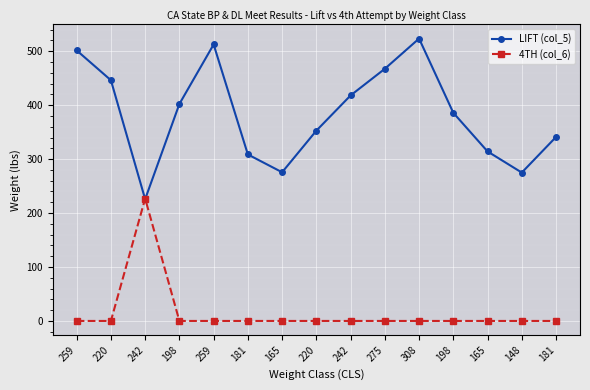

Which series ends up on top after the final intersection of LIFT (col_5) and 4TH (col_6)?

LIFT (col_5)